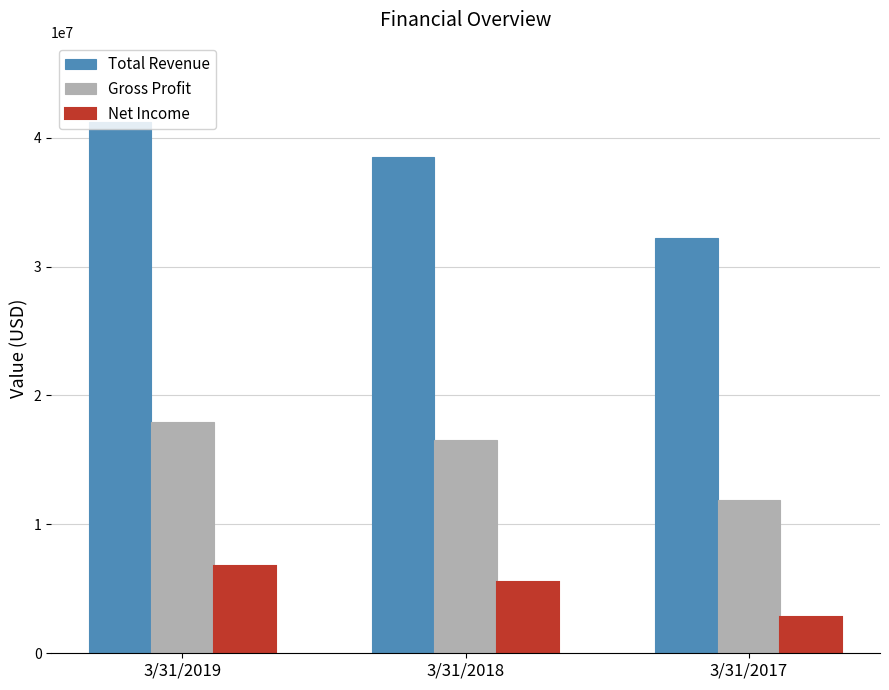

What is the difference between the Total Revenue values at 3/31/2018 and 3/31/2017?

6325846